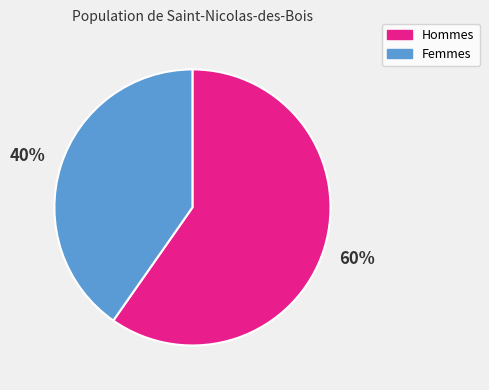

How many segments does this pie chart have?

2